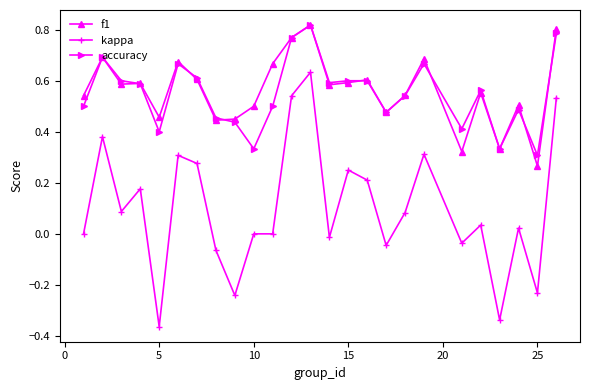

Does the chart display data point markers on the line(s)?

Yes